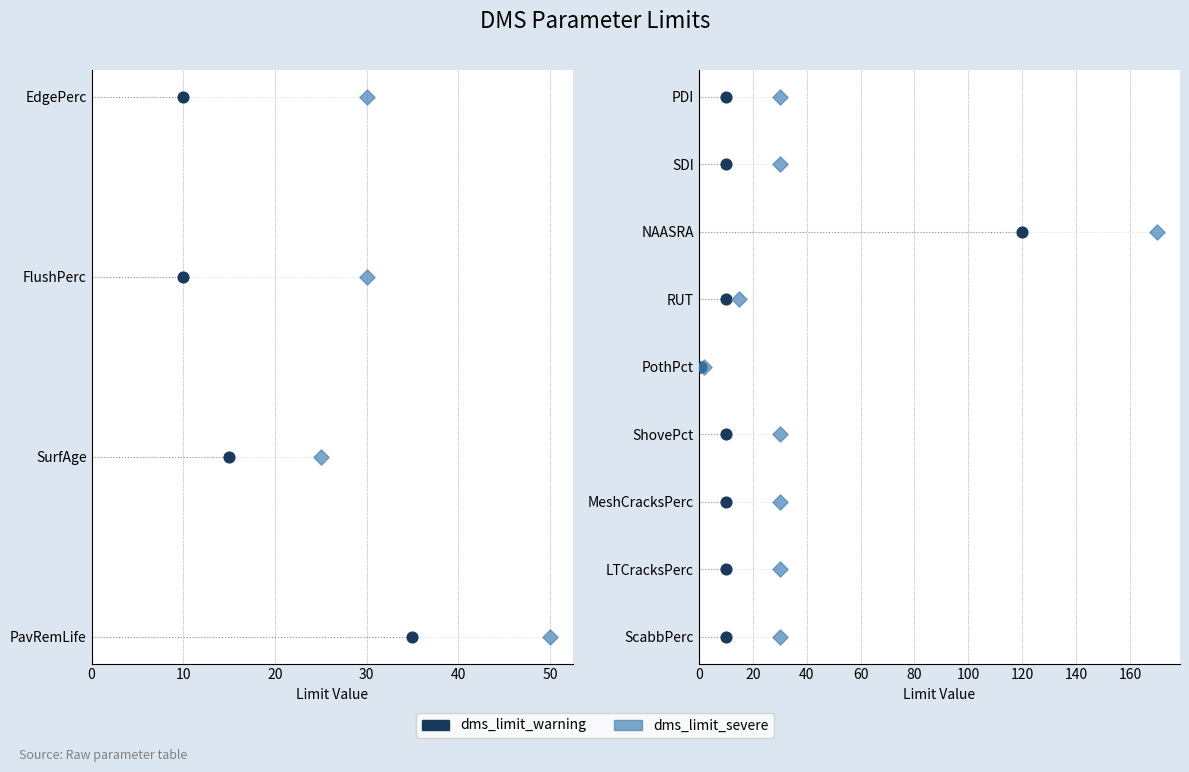

Which series reaches the minimum Y coordinate?

dms_limit_warning